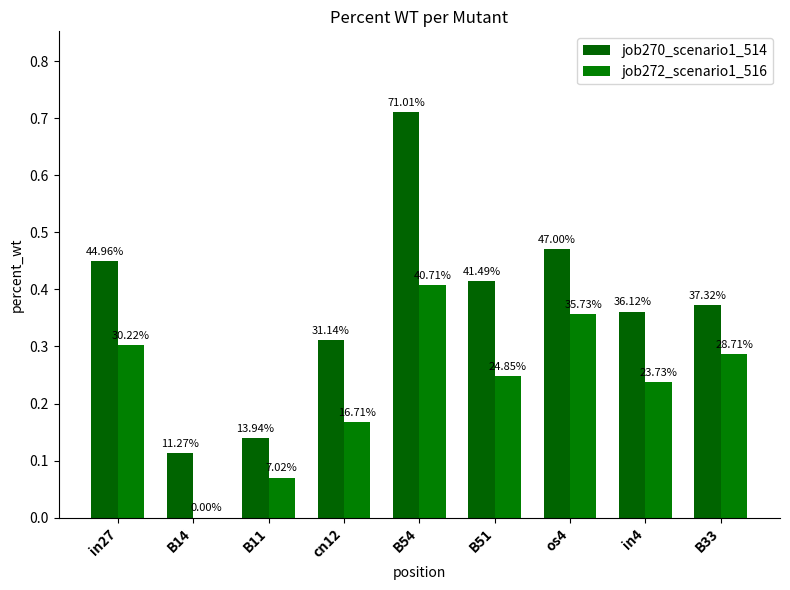

Does the chart contain stacked bars?

No